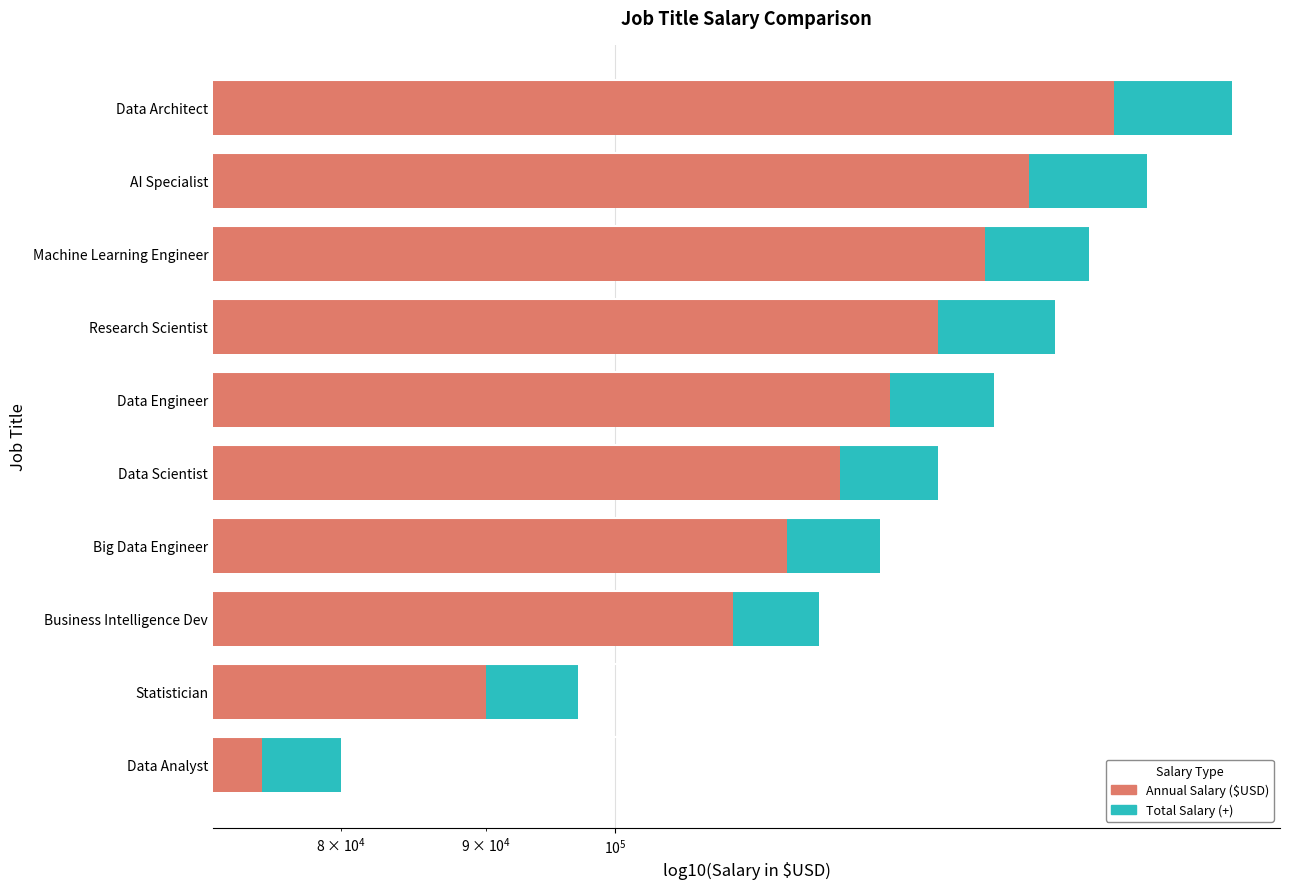

How many data points in Total Salary (+) are less than 136000?

5